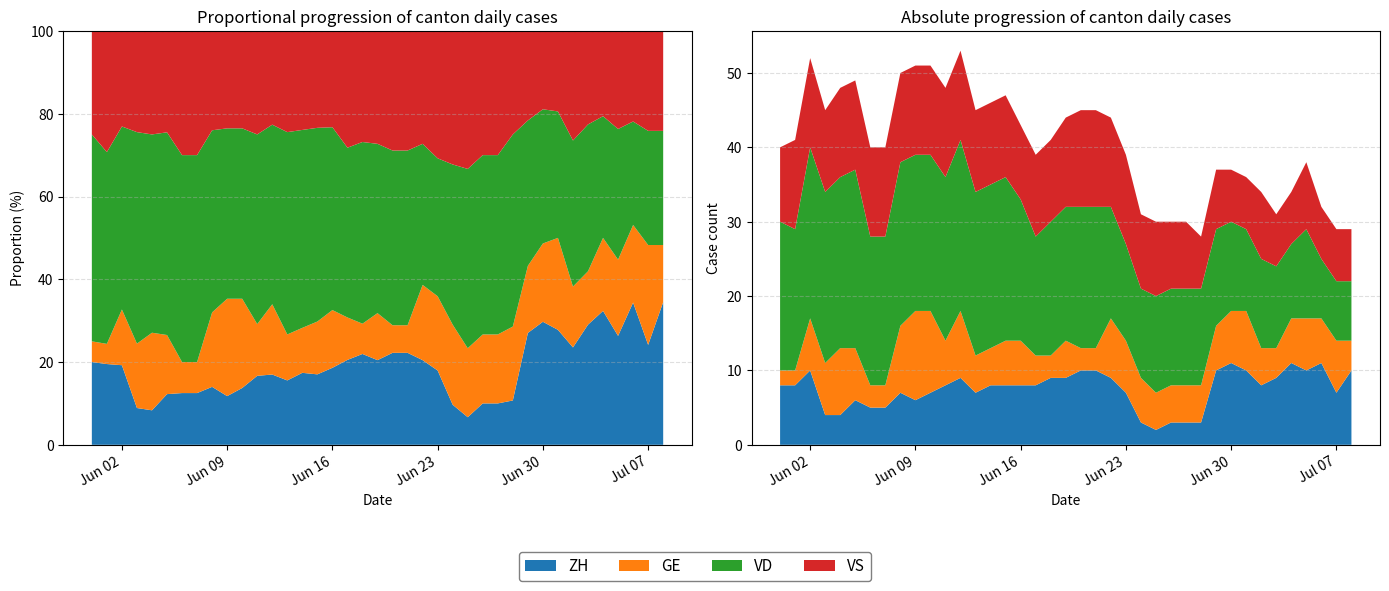

Reading left to right, transcribe all the data shown in this chart.

ZH: 2020-05-31=8	2020-06-01=8	2020-06-02=10	2020-06-03=4	2020-06-04=4	2020-06-05=6	2020-06-06=5	2020-06-07=5	2020-06-08=7	2020-06-09=6	2020-06-10=7	2020-06-11=8	2020-06-12=9	2020-06-13=7	2020-06-14=8	2020-06-15=8	2020-06-16=8	2020-06-17=8	2020-06-18=9	2020-06-19=9	2020-06-20=10	2020-06-21=10	2020-06-22=9	2020-06-23=7	2020-06-24=3	2020-06-25=2	2020-06-26=3	2020-06-27=3	2020-06-28=3	2020-06-29=10	2020-06-30=11	2020-07-01=10	2020-07-02=8	2020-07-03=9	2020-07-04=11	2020-07-05=10	2020-07-06=11	2020-07-07=7	2020-07-08=10
GE: 2020-05-31=2	2020-06-01=2	2020-06-02=7	2020-06-03=7	2020-06-04=9	2020-06-05=7	2020-06-06=3	2020-06-07=3	2020-06-08=9	2020-06-09=12	2020-06-10=11	2020-06-11=6	2020-06-12=9	2020-06-13=5	2020-06-14=5	2020-06-15=6	2020-06-16=6	2020-06-17=4	2020-06-18=3	2020-06-19=5	2020-06-20=3	2020-06-21=3	2020-06-22=8	2020-06-23=7	2020-06-24=6	2020-06-25=5	2020-06-26=5	2020-06-27=5	2020-06-28=5	2020-06-29=6	2020-06-30=7	2020-07-01=8	2020-07-02=5	2020-07-03=4	2020-07-04=6	2020-07-05=7	2020-07-06=6	2020-07-07=7	2020-07-08=4
VD: 2020-05-31=20	2020-06-01=19	2020-06-02=23	2020-06-03=23	2020-06-04=23	2020-06-05=24	2020-06-06=20	2020-06-07=20	2020-06-08=22	2020-06-09=21	2020-06-10=21	2020-06-11=22	2020-06-12=23	2020-06-13=22	2020-06-14=22	2020-06-15=22	2020-06-16=19	2020-06-17=16	2020-06-18=18	2020-06-19=18	2020-06-20=19	2020-06-21=19	2020-06-22=15	2020-06-23=13	2020-06-24=12	2020-06-25=13	2020-06-26=13	2020-06-27=13	2020-06-28=13	2020-06-29=13	2020-06-30=12	2020-07-01=11	2020-07-02=12	2020-07-03=11	2020-07-04=10	2020-07-05=12	2020-07-06=8	2020-07-07=8	2020-07-08=8
VS: 2020-05-31=10	2020-06-01=12	2020-06-02=12	2020-06-03=11	2020-06-04=12	2020-06-05=12	2020-06-06=12	2020-06-07=12	2020-06-08=12	2020-06-09=12	2020-06-10=12	2020-06-11=12	2020-06-12=12	2020-06-13=11	2020-06-14=11	2020-06-15=11	2020-06-16=10	2020-06-17=11	2020-06-18=11	2020-06-19=12	2020-06-20=13	2020-06-21=13	2020-06-22=12	2020-06-23=12	2020-06-24=10	2020-06-25=10	2020-06-26=9	2020-06-27=9	2020-06-28=7	2020-06-29=8	2020-06-30=7	2020-07-01=7	2020-07-02=9	2020-07-03=7	2020-07-04=7	2020-07-05=9	2020-07-06=7	2020-07-07=7	2020-07-08=7